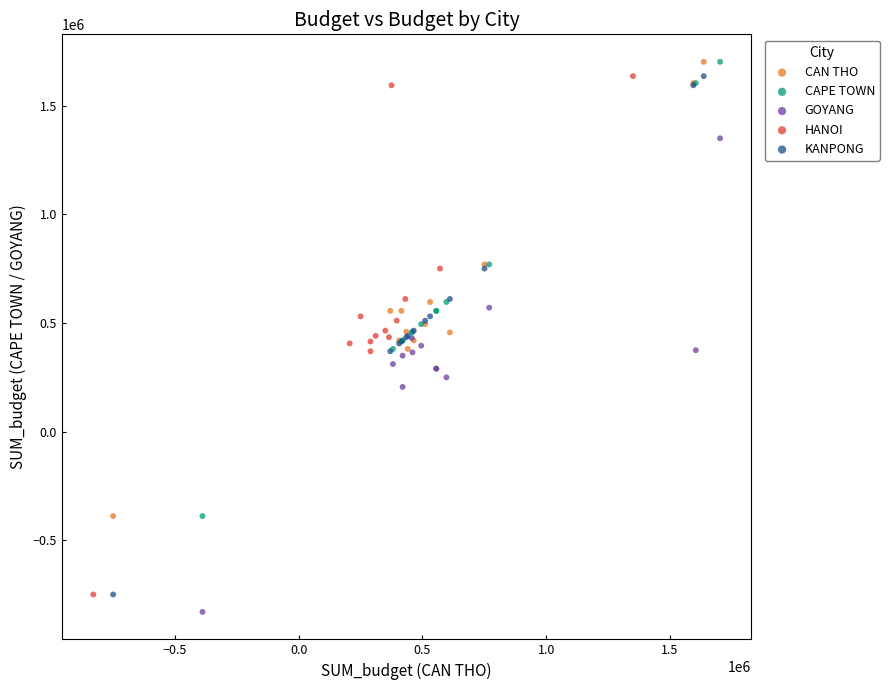

What are all the series names shown in the legend?

CAN THO, CAPE TOWN, GOYANG, HANOI, KANPONG